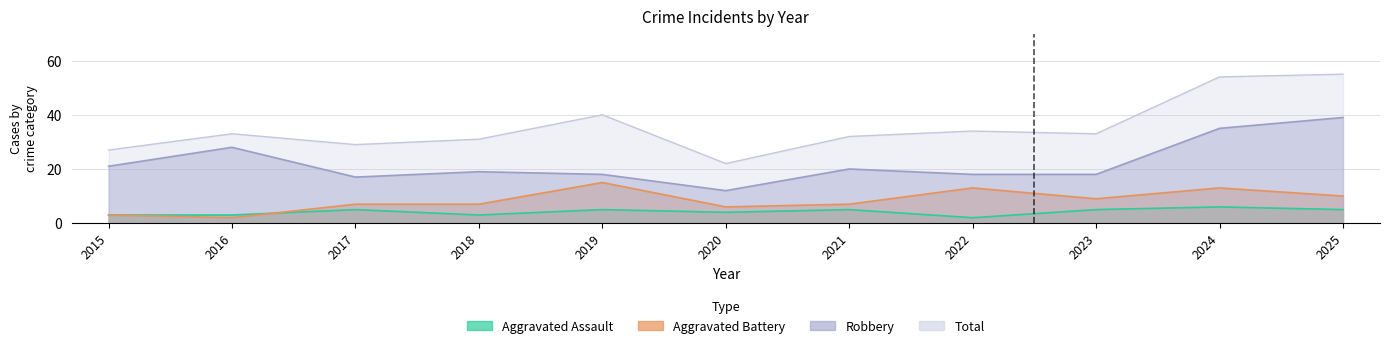

True or false: Total and Aggravated Assault cross at least once.

False